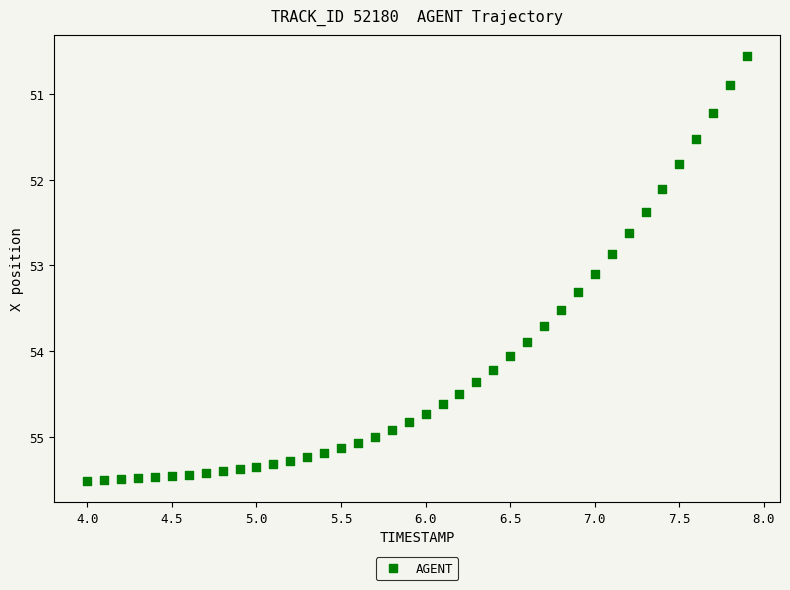

What is the range of X values (max minus min)?

3.9